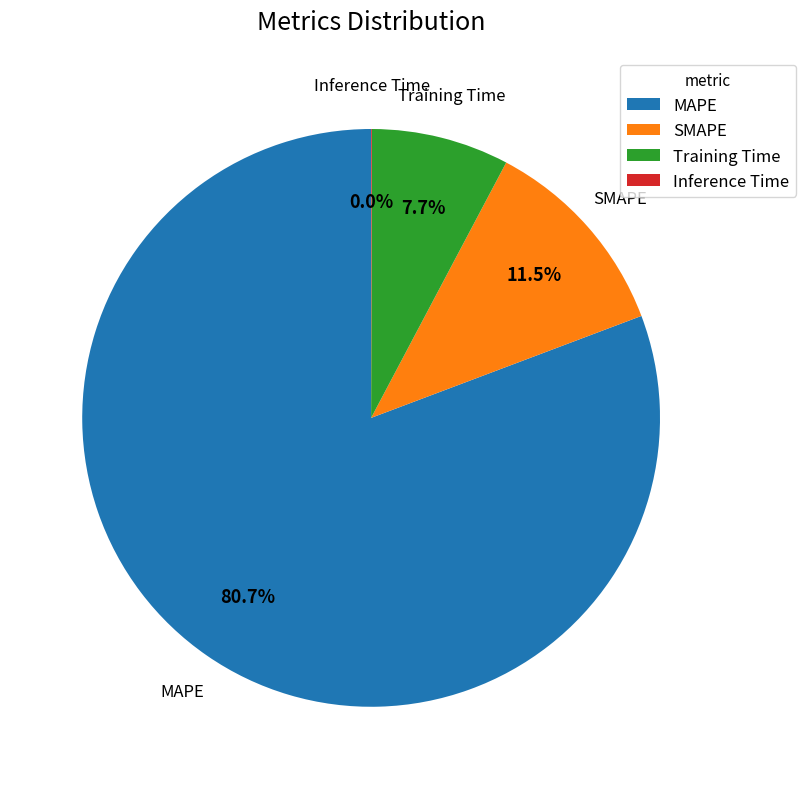

Is the sum of SMAPE and Training Time greater than half?

No